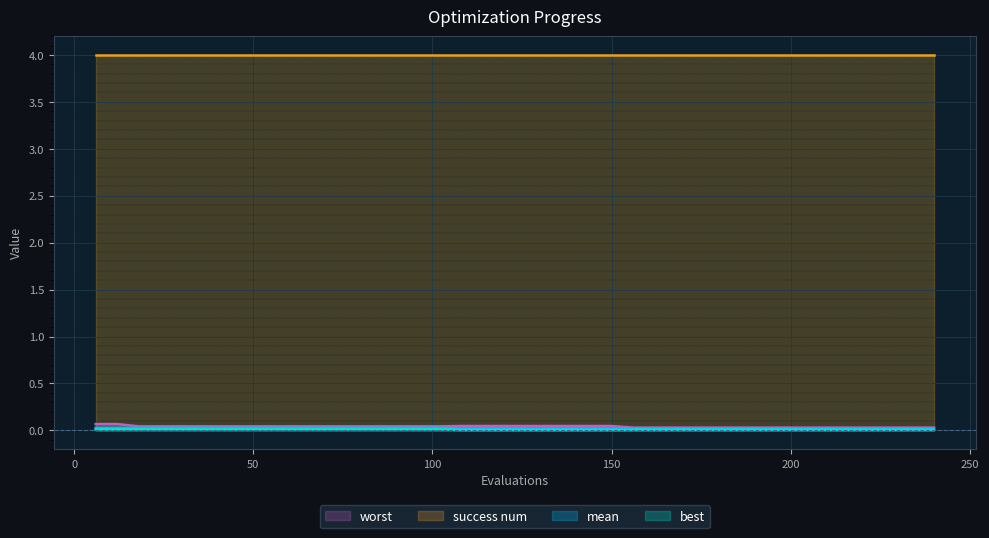

True or false: success num and best intersect in this chart.

False